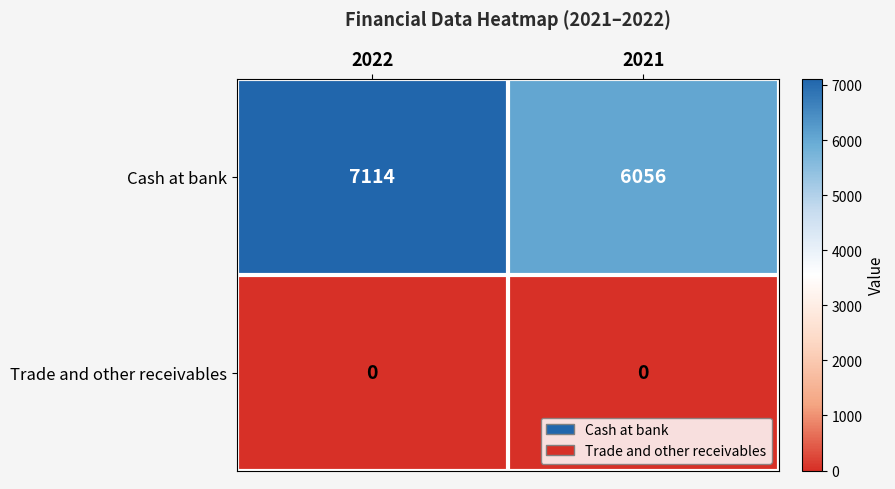

Reading right to left, transcribe all the data shown in this chart.

Cash at bank: 6056	7114
Trade and other receivables: 0	0